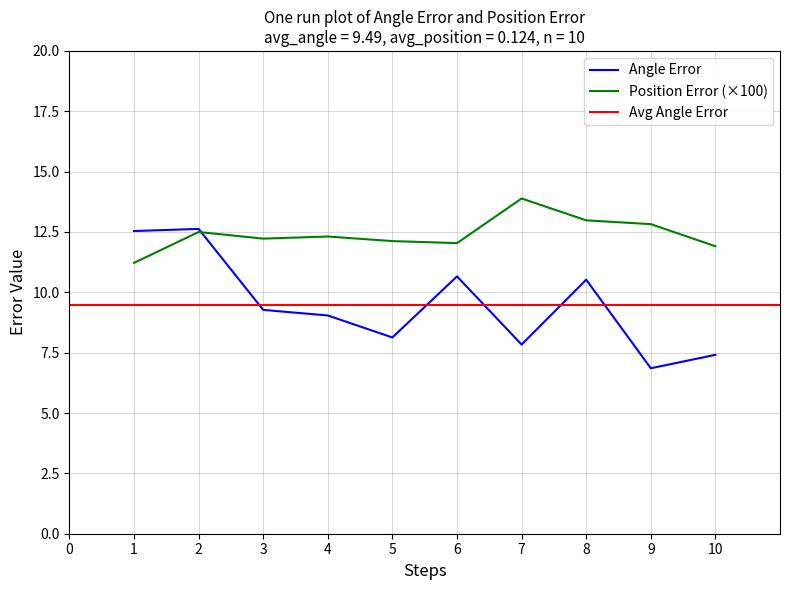

At 10, list the series in order from smallest to largest.

Angle Error, Position Error